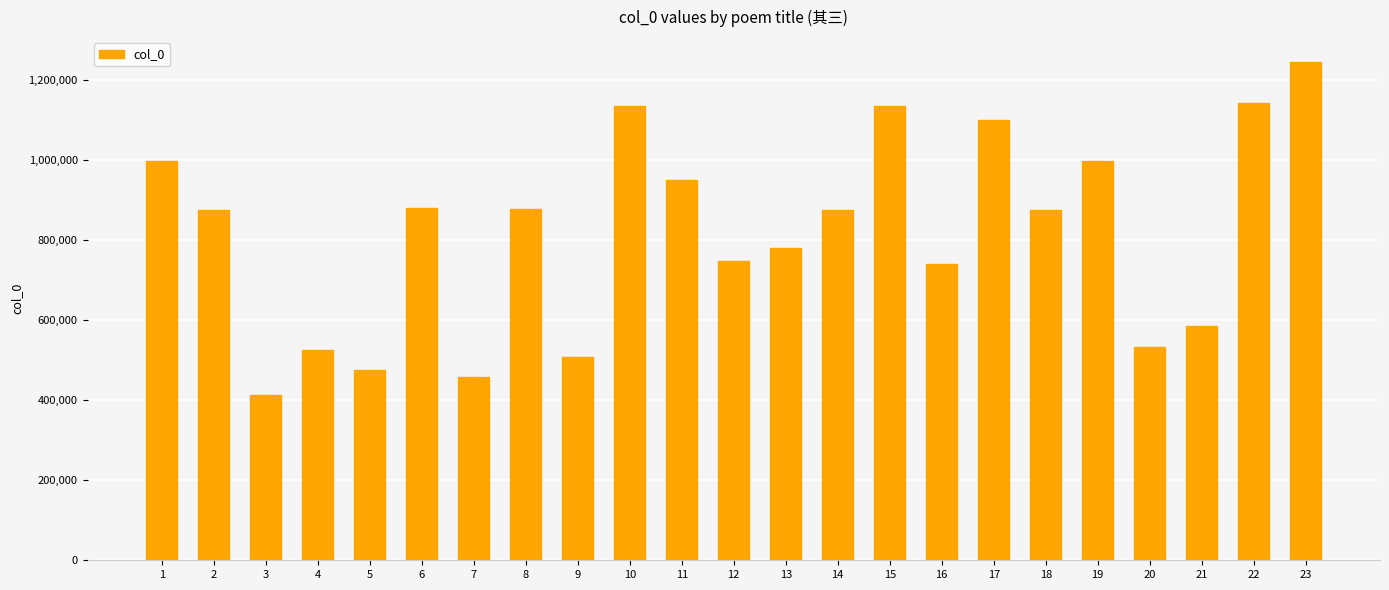

Between 22 and 17, which is larger?

22